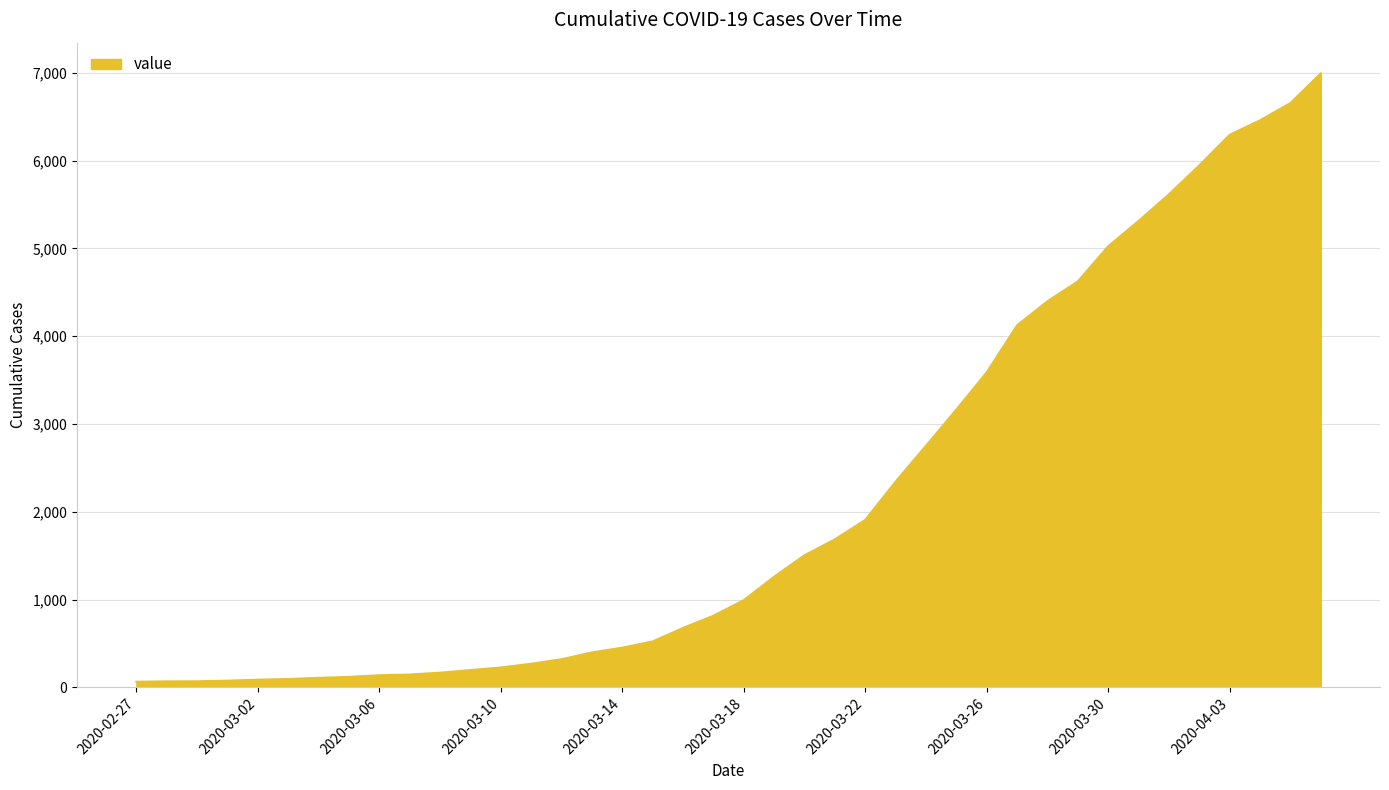

Does the chart display data point markers on the line(s)?

No